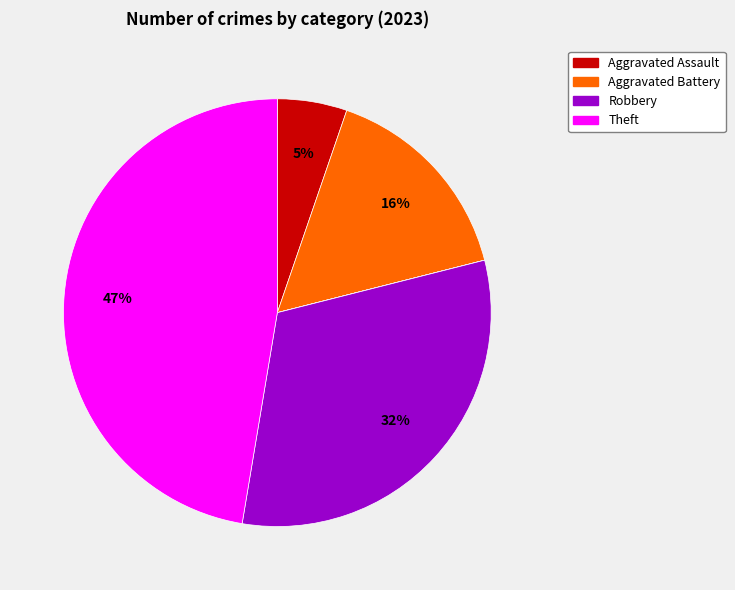

Does any single category account for the majority?

No